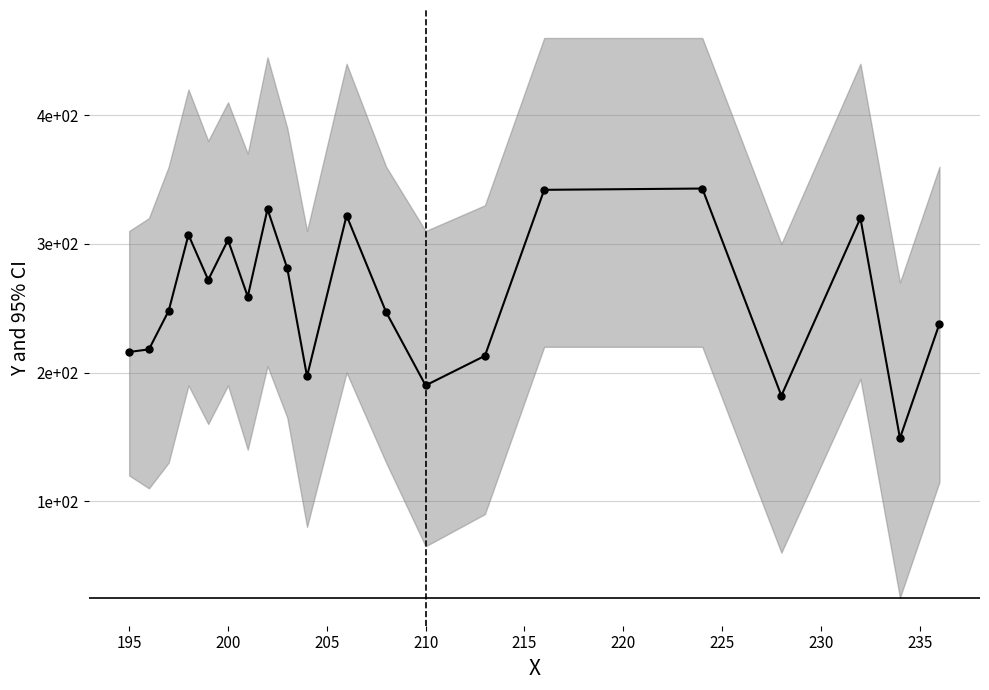

What is the sum of all values?

5174